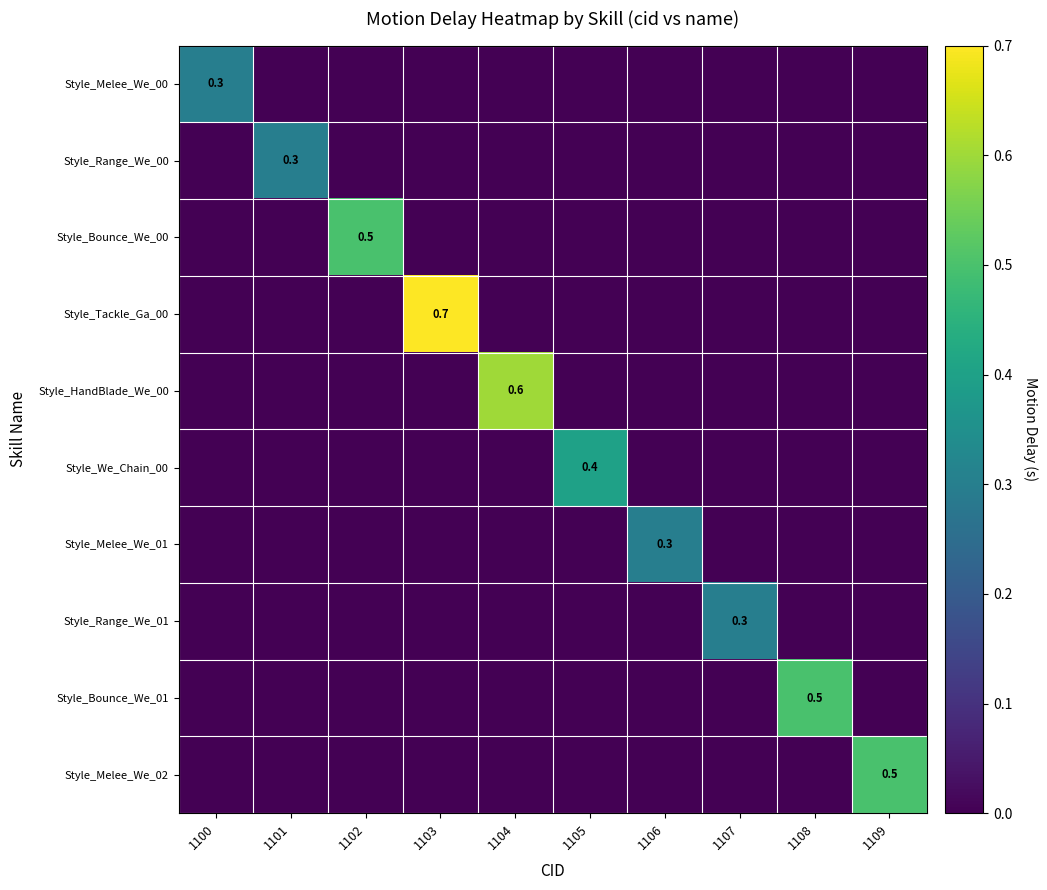

At 1108, list the series in order from largest to smallest.

Style_Bounce_We_01, Style_Melee_We_00, Style_Range_We_00, Style_Bounce_We_00, Style_Tackle_Ga_00, Style_HandBlade_We_00, Style_We_Chain_00, Style_Melee_We_01, Style_Range_We_01, Style_Melee_We_02